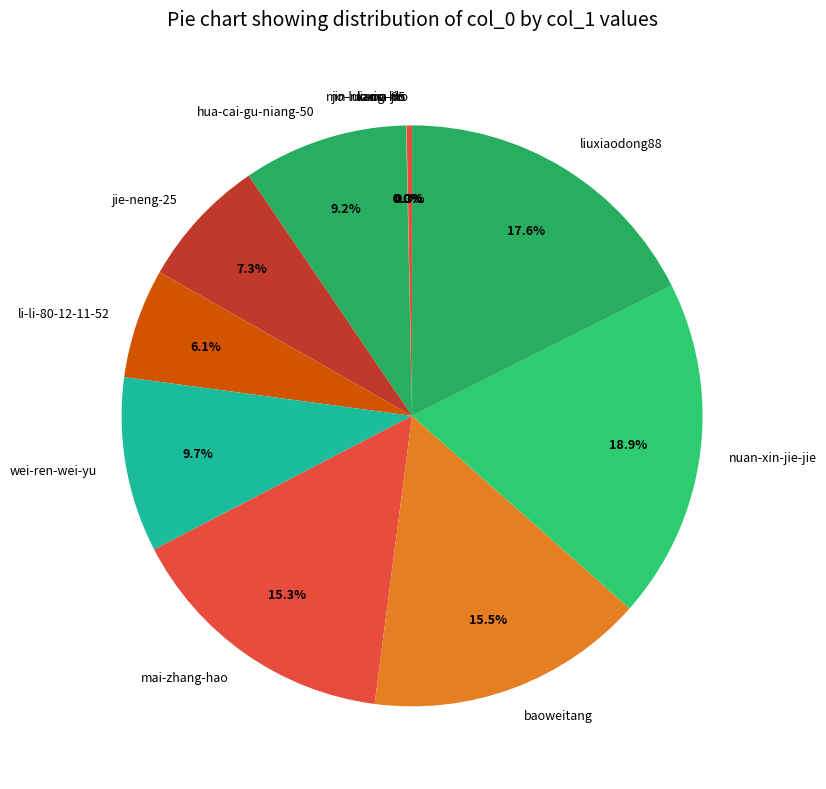

How much of the chart is everything except liuxiaodong88?

82.4%